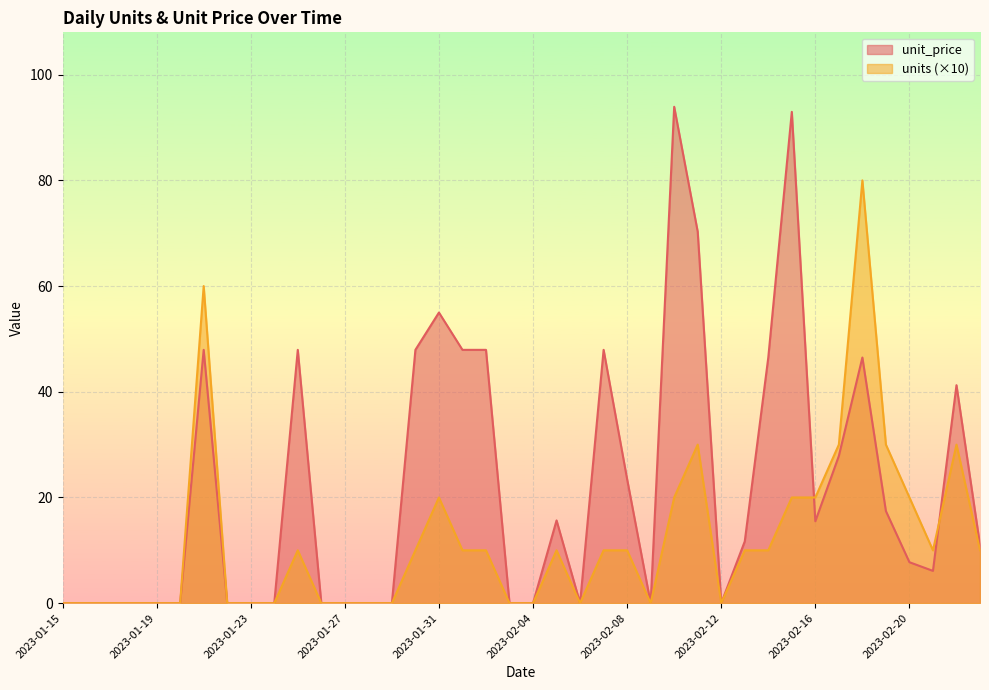

Which series changed the most between 2023-01-30 and 2023-02-07?

unit_price